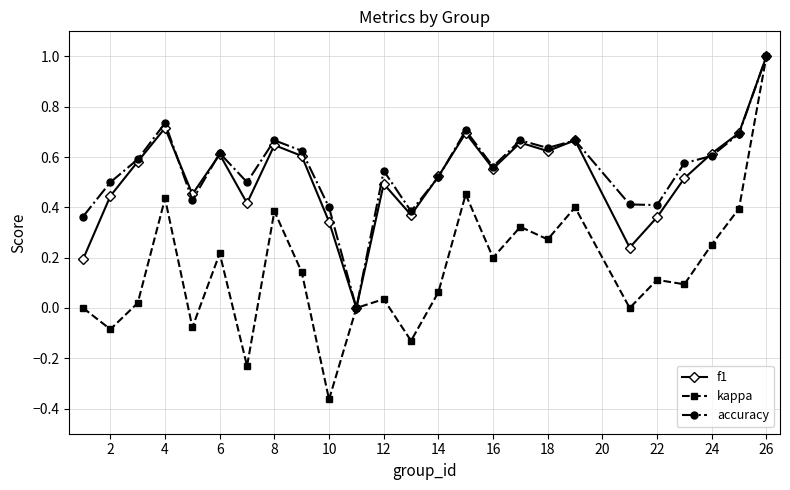

Which series has the largest range (max minus min)?

kappa